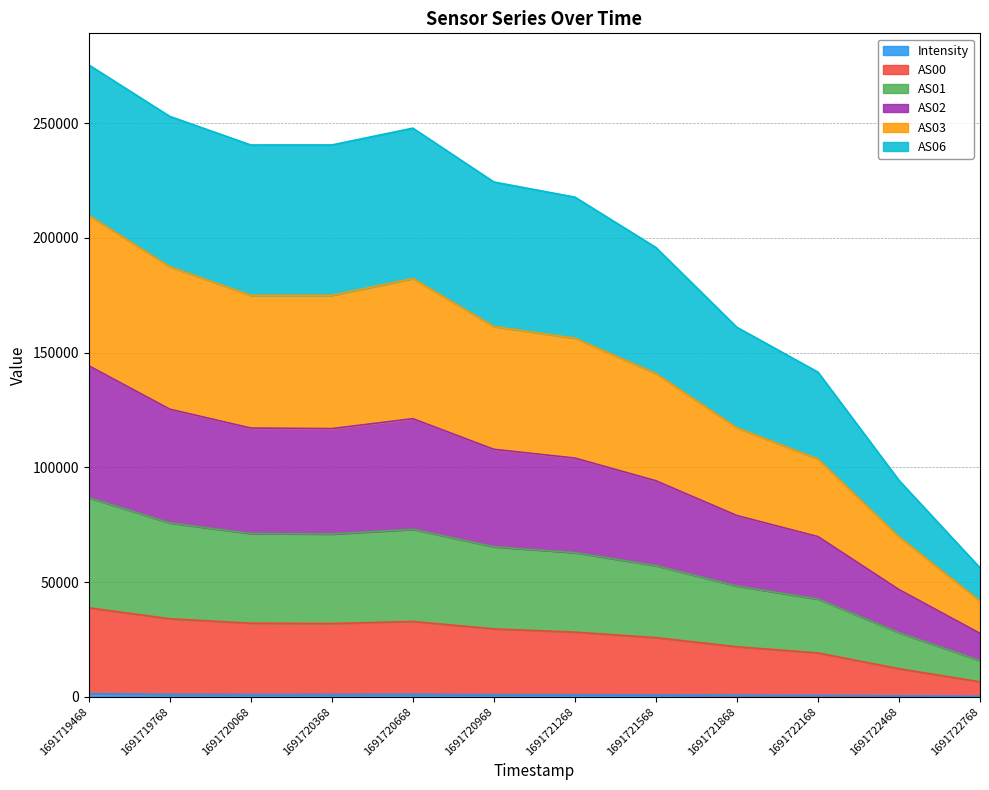

The value of AS00 at 1691720068 is 19827.9. True or false?

False